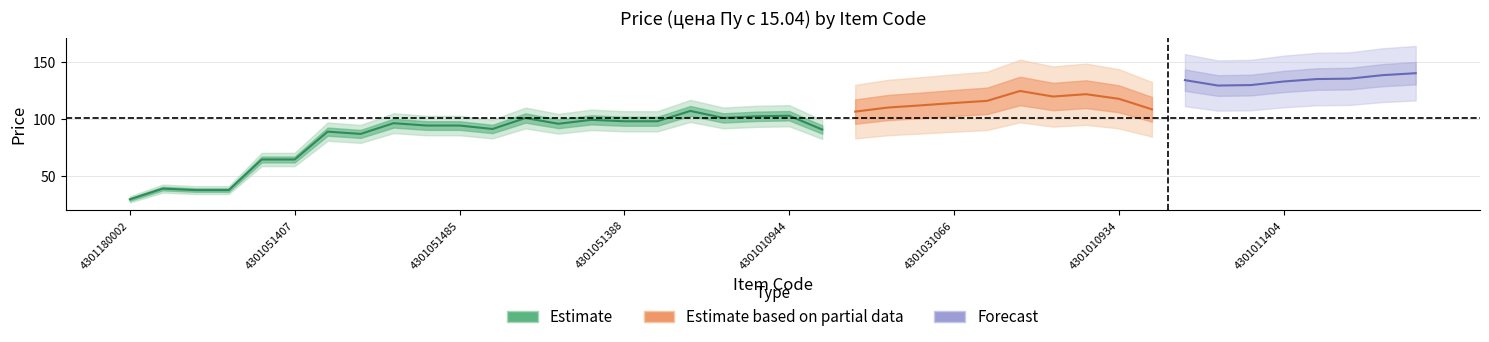

Reading right to left, list all the values displayed in this chart.

140.0	138.3	135.3	134.9	132.8	129.6	129.2	133.9	108.4	117.6	121.6	119.6	124.5	115.8	114.0	111.9	110.0	106.4	90.8	102.8	102.3	100.9	107.0	98.0	98.0	99.2	95.8	100.8	91.2	94.3	94.3	96.3	87.0	88.9	64.6	64.6	37.8	37.8	39.1	29.7